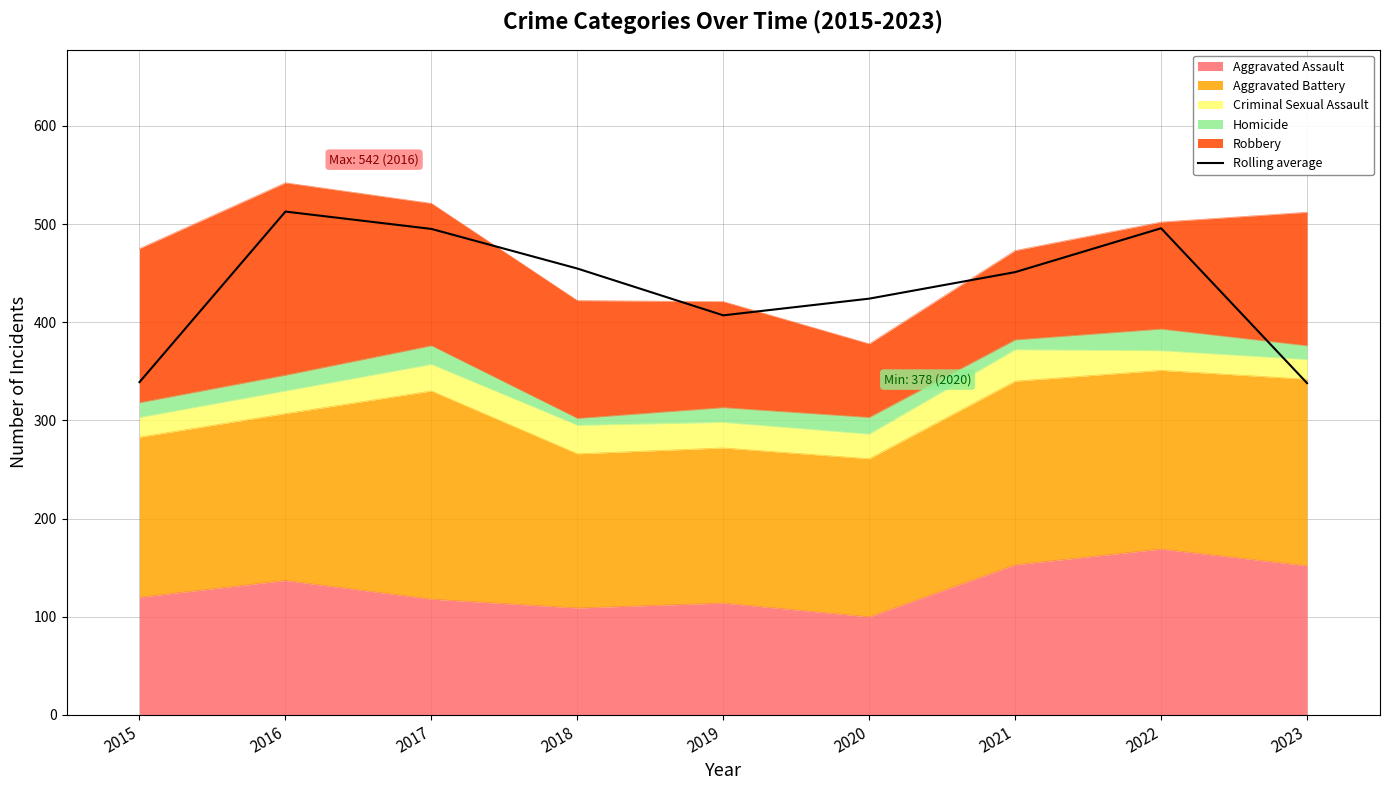

The value at 2017 is 215.2. True or false?

False